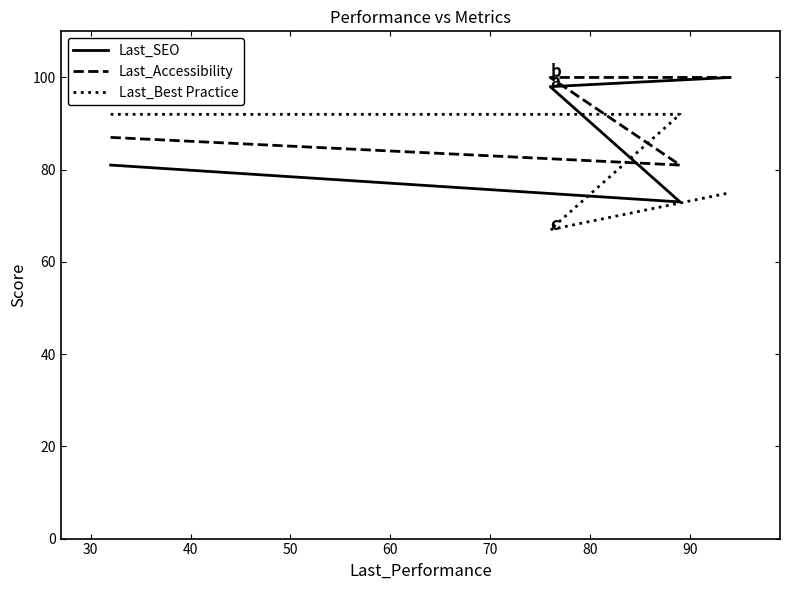

What is the average value of the Last_Best Practice series?

82